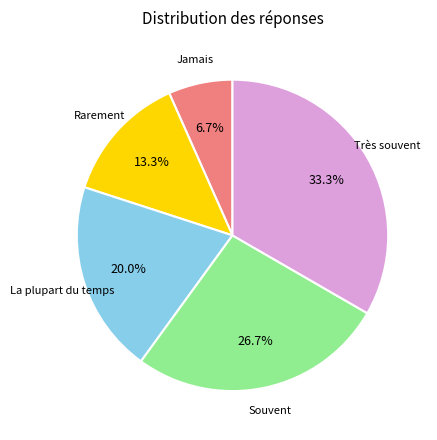

Is there any slice that represents more than half of the pie?

No